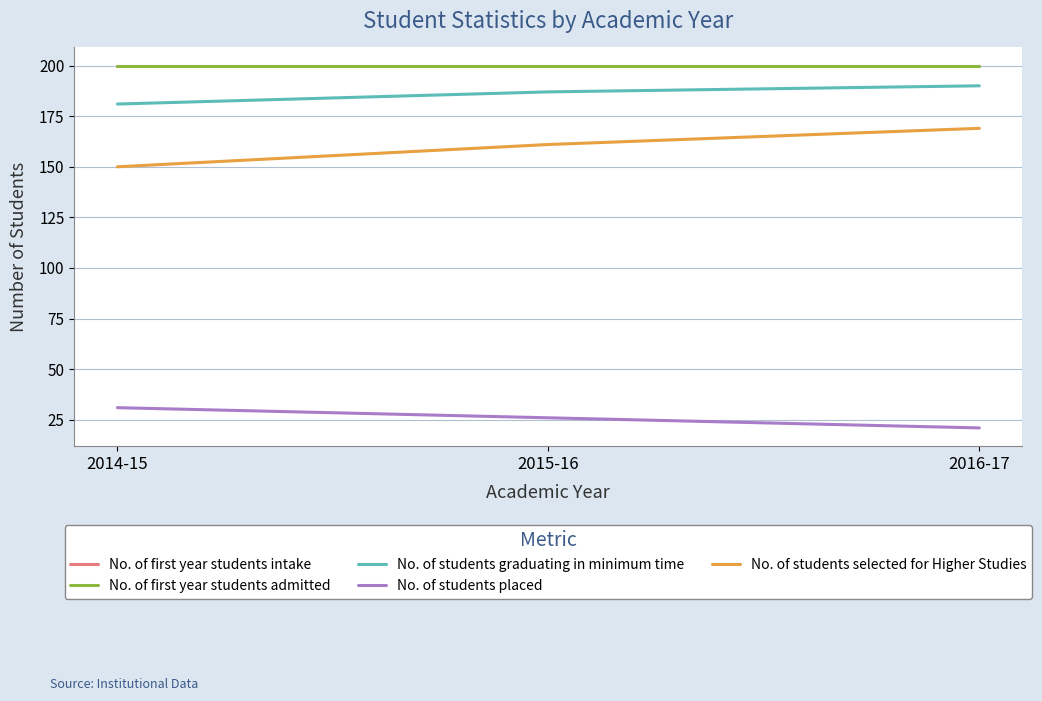

Does the chart display data point markers on the line(s)?

No